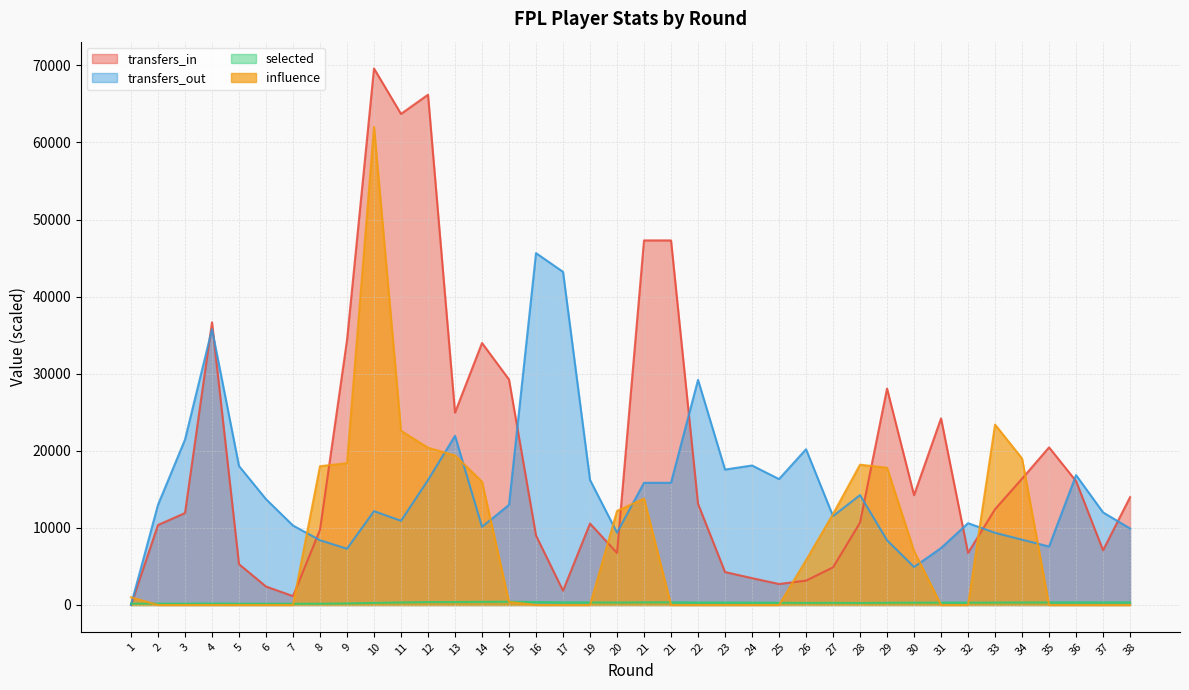

List the series in order of their peak value, lowest first.

selected, transfers_out, influence, transfers_in